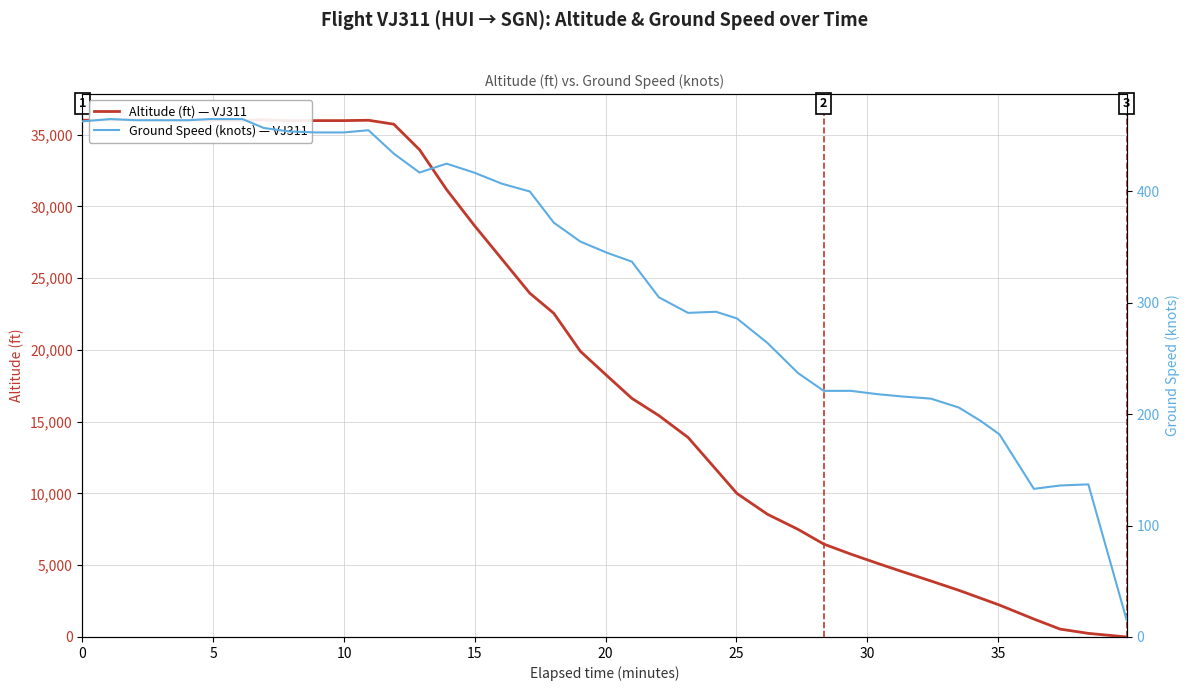

What is the approximate value of altitude at 0?

36000